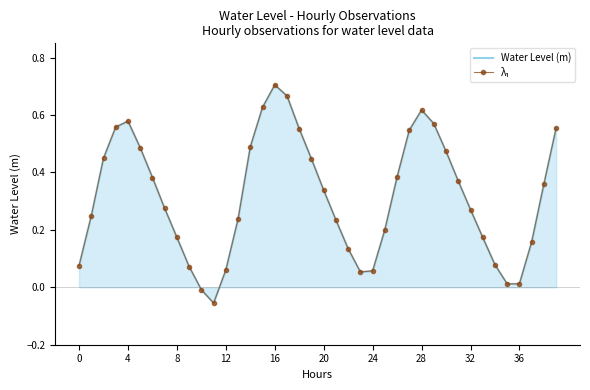

Which series has the largest range (max minus min)?

Water Level (m)